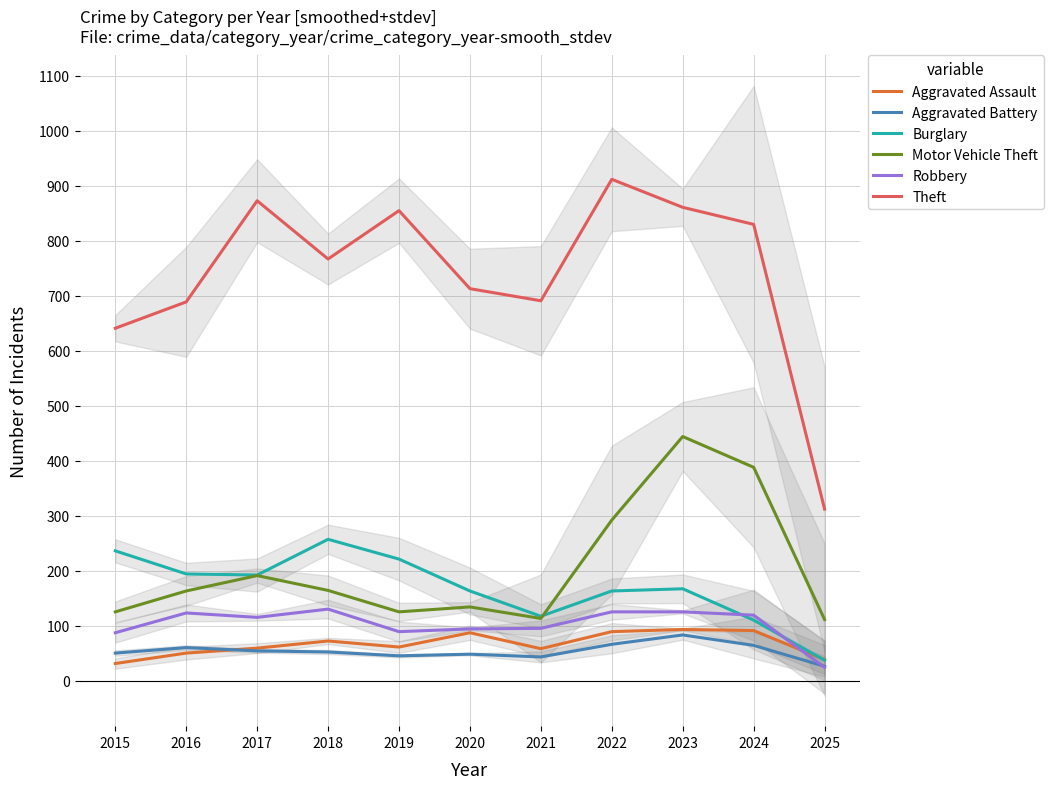

True or false: Motor Vehicle Theft and Theft intersect in this chart.

False